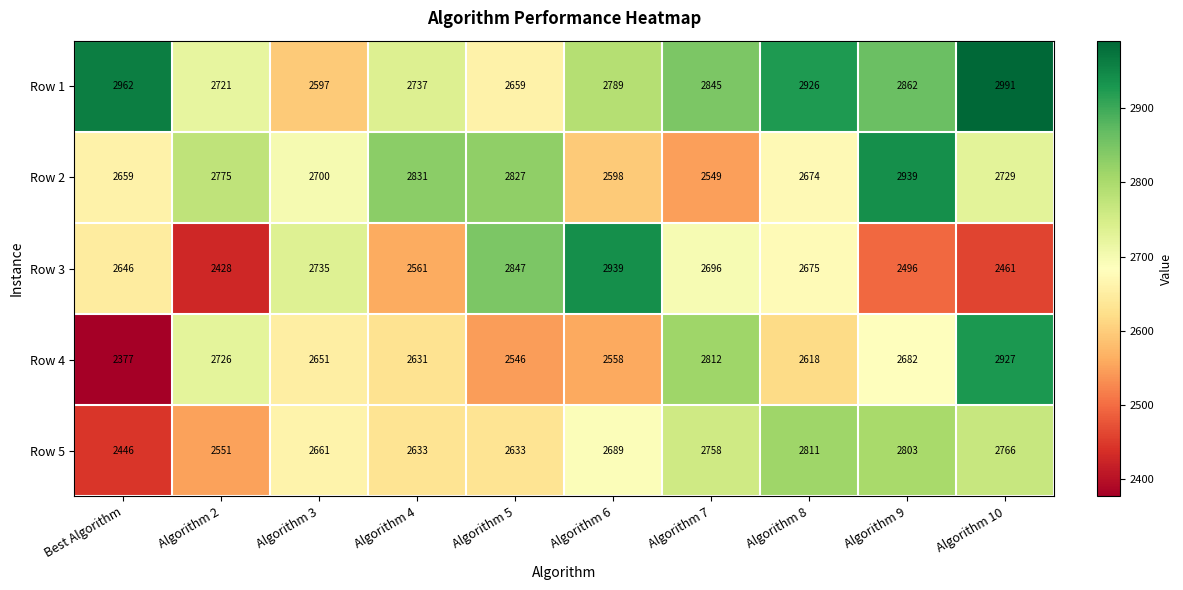

How many categories are shown in the chart?

10